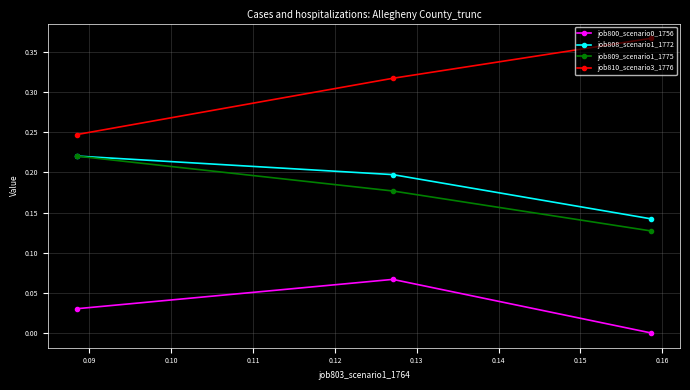

Which series has the largest total across all categories?

job810_scenario3_1776